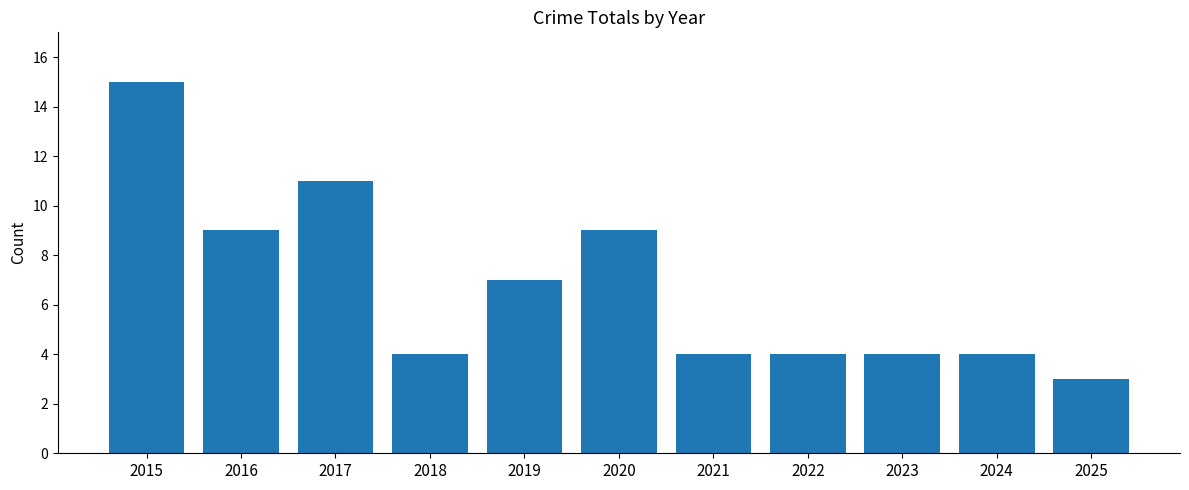

What is the difference between the maximum and minimum values?

12